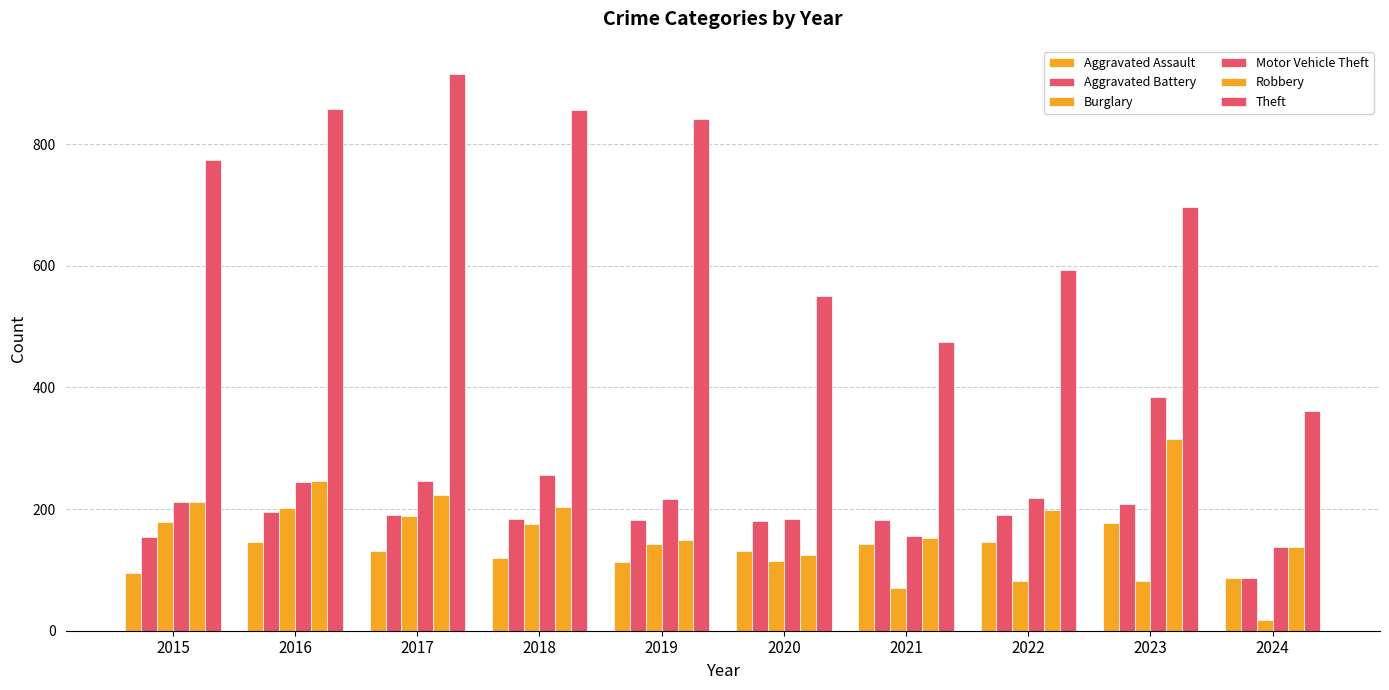

At 2019, list the series in order from smallest to largest.

Aggravated Assault, Burglary, Robbery, Aggravated Battery, Motor Vehicle Theft, Theft